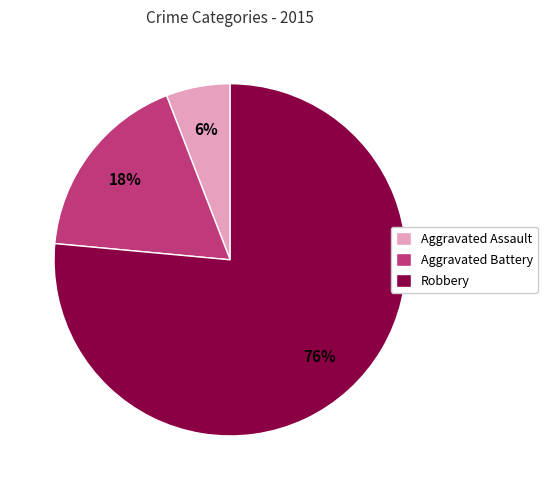

Which slice is the largest?

Robbery